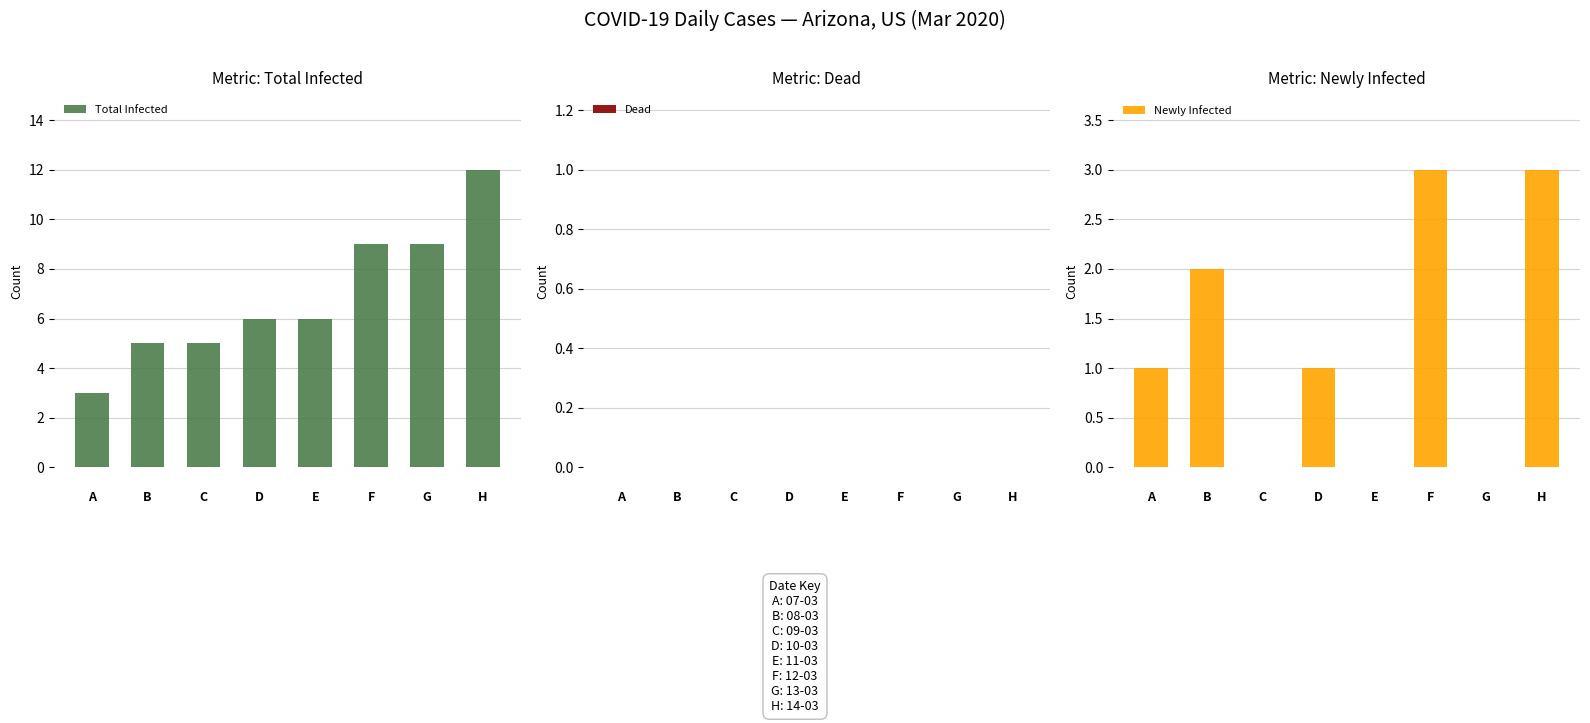

How many groups of bars are there?

8